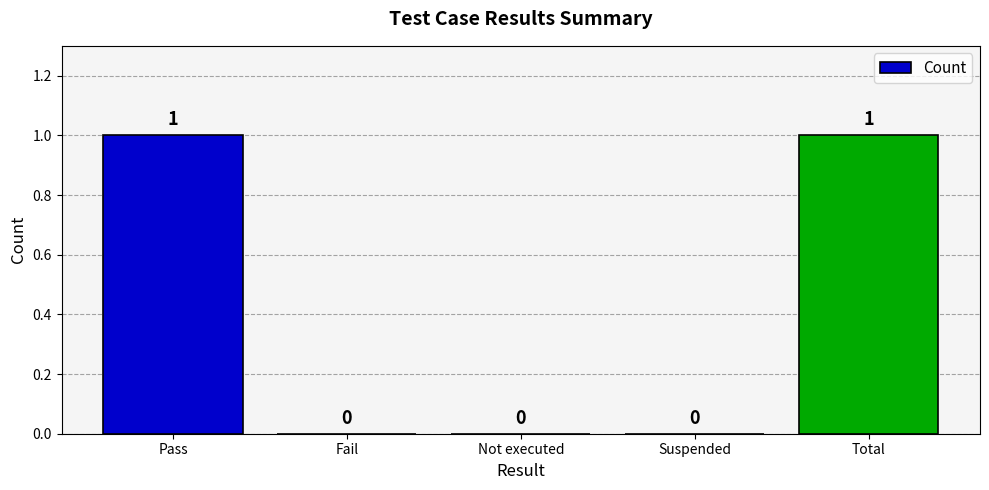

The chart shows a value of 0 at Fail. True or false?

True